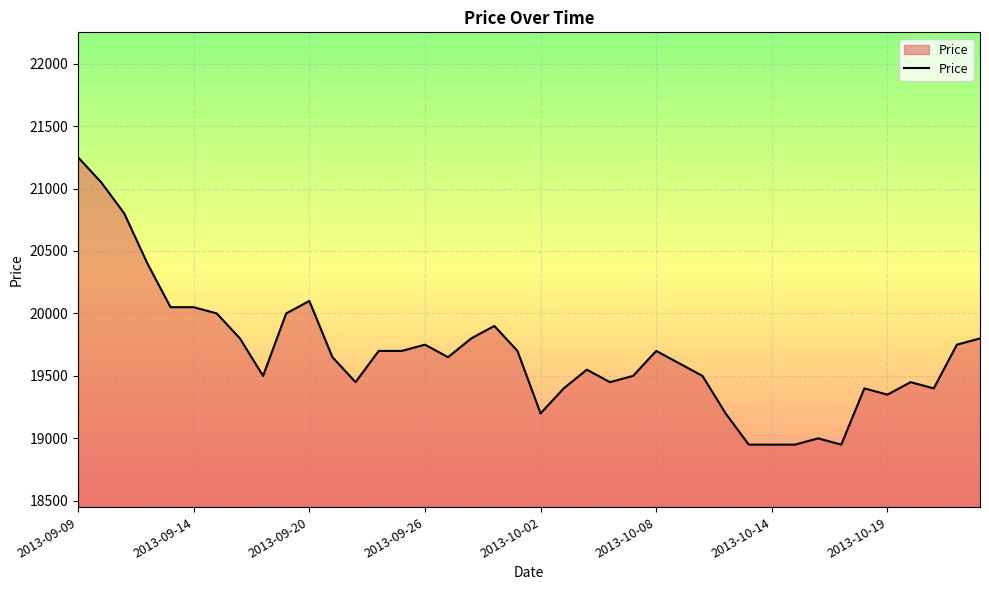

What is the difference between the maximum and minimum values?

2300